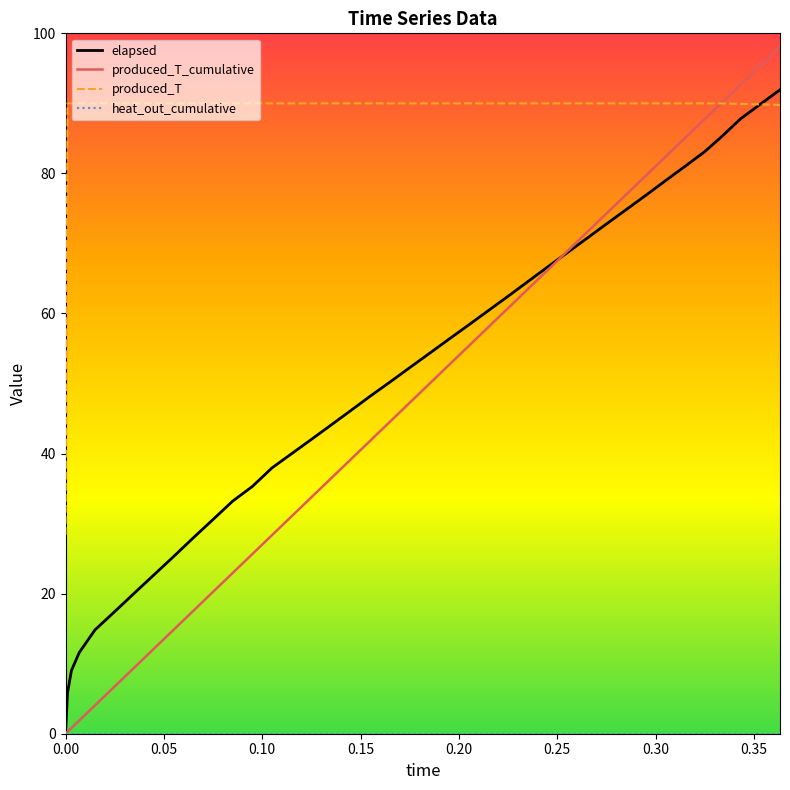

Which series has the largest total across all categories?

produced_T